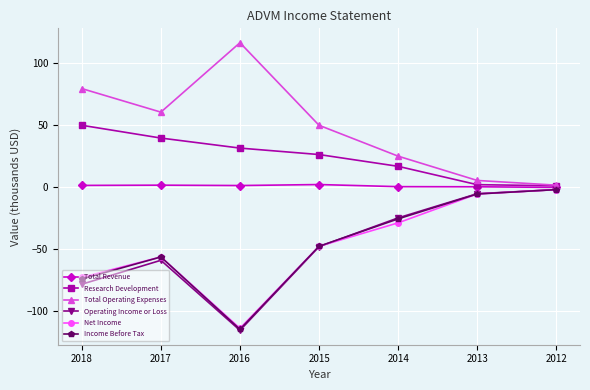

What is the minimum value shown in the chart?

-115.3